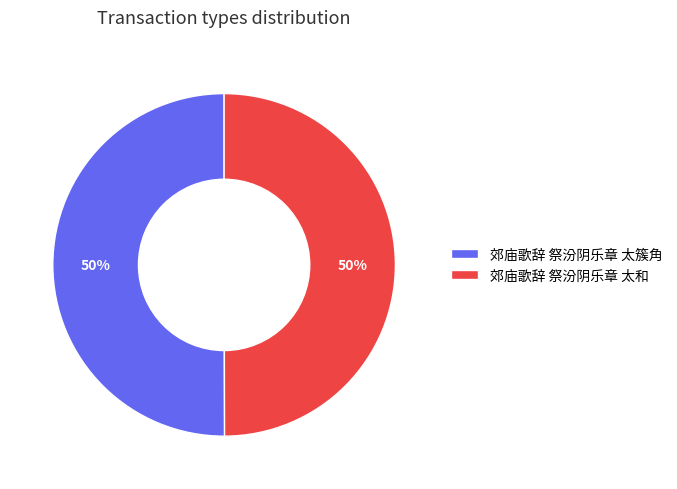

The 郊庙歌辞 祭汾阴乐章 太和 slice represents 50% of the pie. True or false?

True